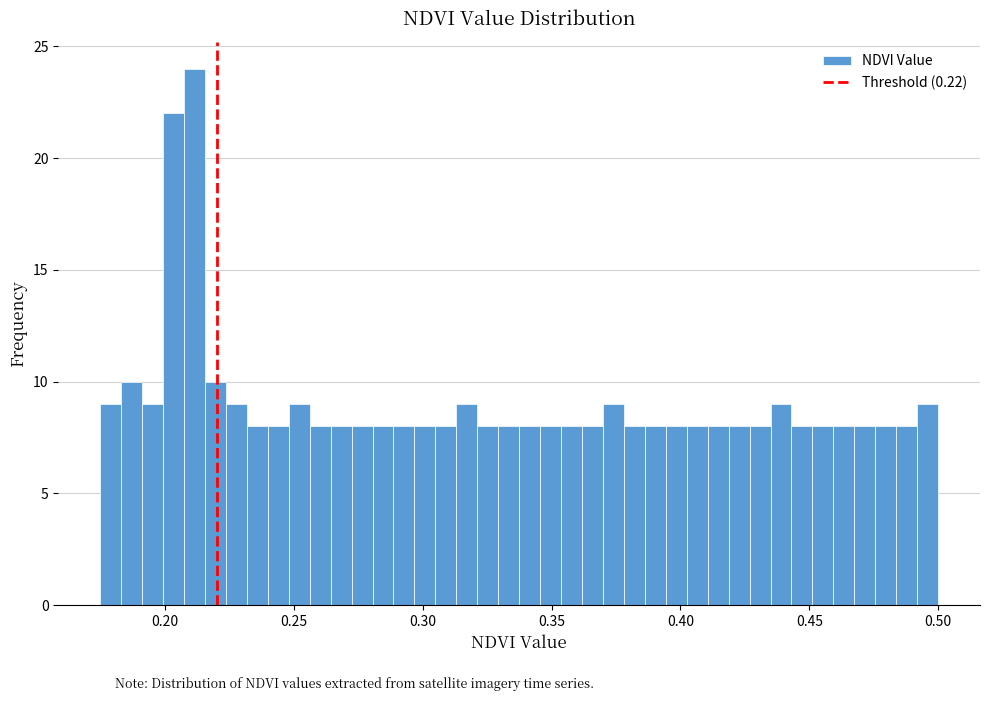

Around what value on the x-axis is the tallest bar? Give the approximate position of its centre, as read against the axis.

0.210